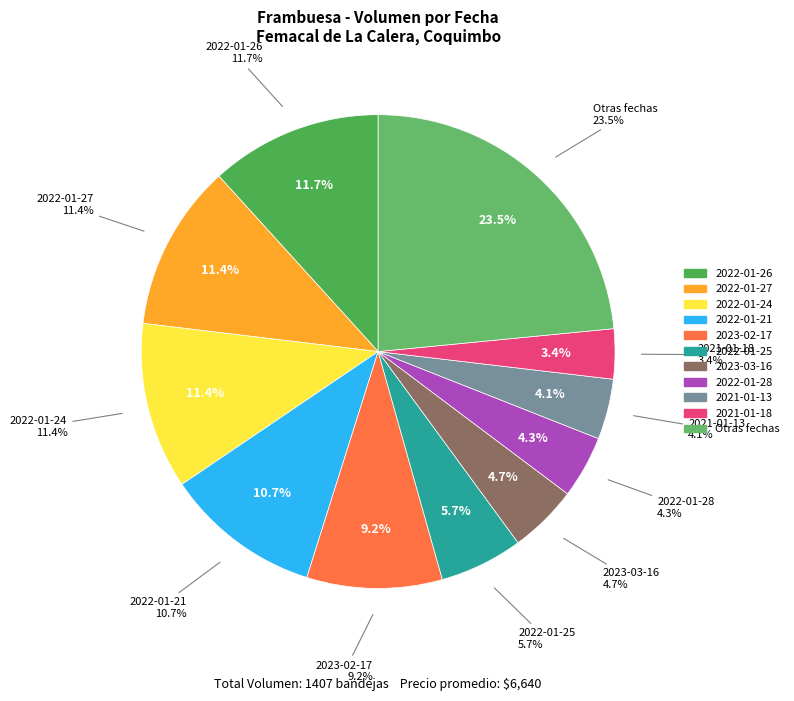

What percentage is the 2022-01-24 slice, to the nearest percent?

11%